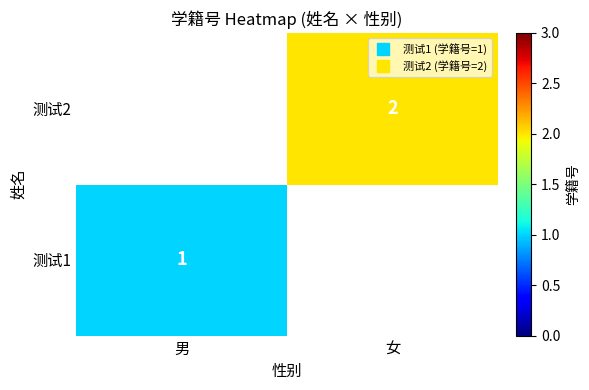

Rank the series by their maximum value, from highest to lowest.

测试1, 测试2